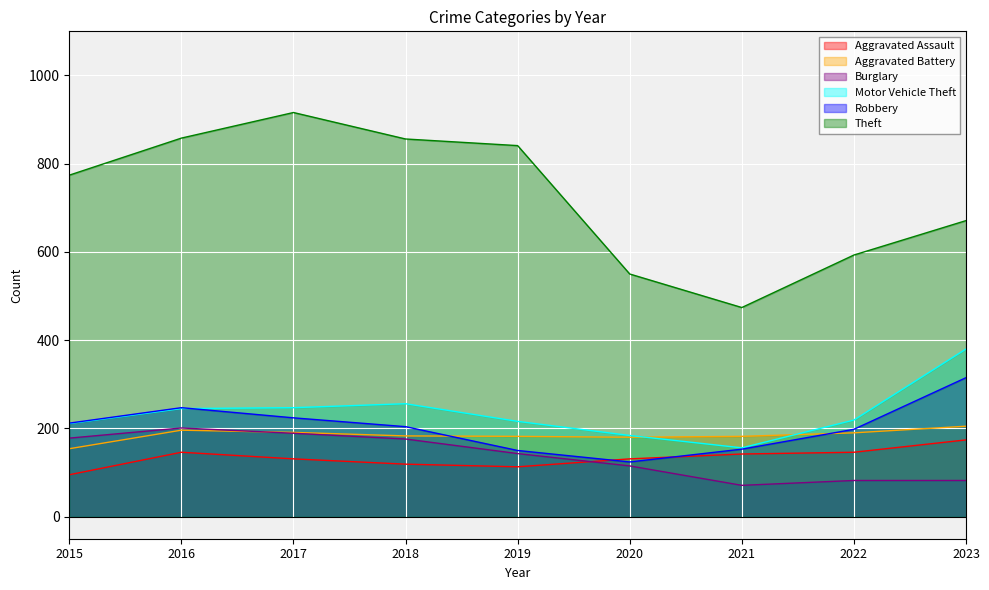

At which label does Theft first exceed 774?

2016